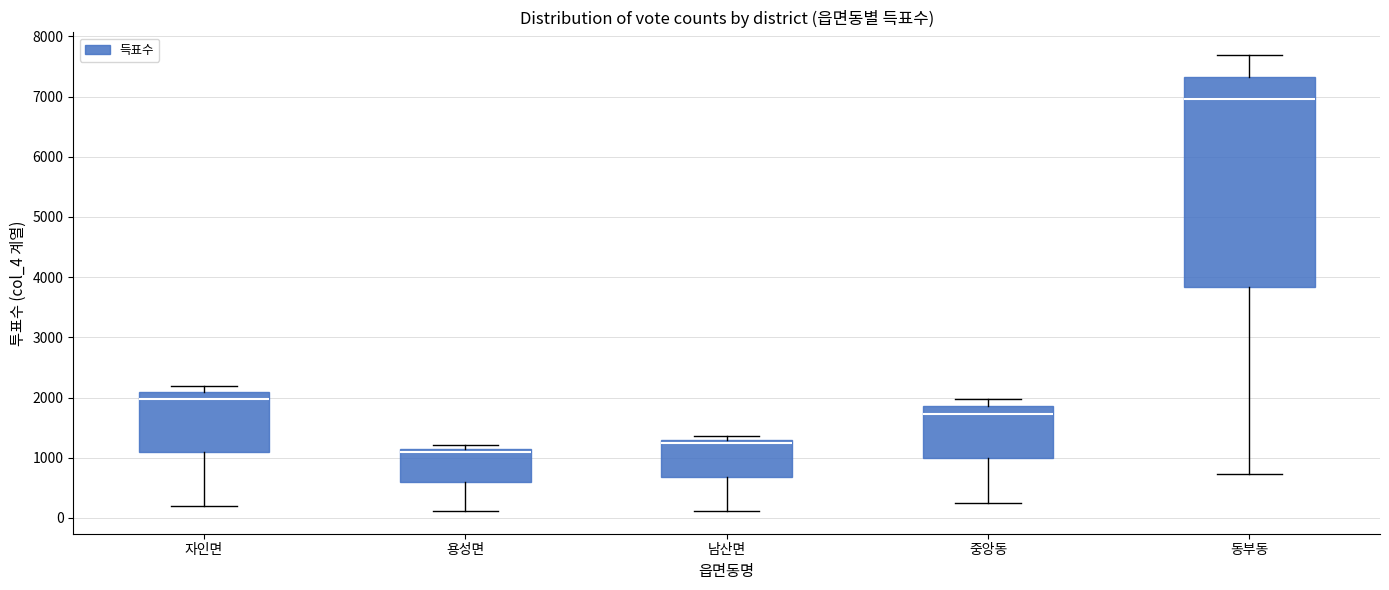

Reading left to right, read every box against the y-axis: the position of its median line, the range the box covers, and the ends of its whiskers. The values are not printed on the chart, so give them approximately, as read against the axis.

자인면: median 2000, box 1100 to 2100, whiskers 200 to 2200
용성면: median 1100, box 600 to 1200, whiskers 100 to 1200 (just above the box's upper edge)
남산면: median 1200, box 700 to 1300, whiskers 100 to 1400
중앙동: median 1700, box 1000 to 1900, whiskers 200 to 2000
동부동: median 7000, box 3800 to 7300, whiskers 700 to 7700